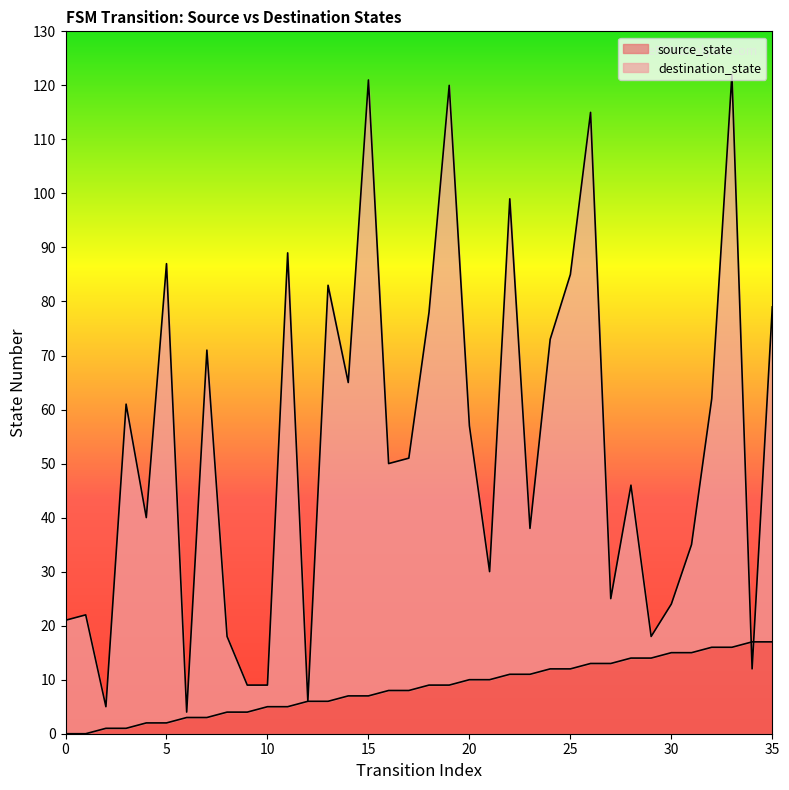

Which has a higher value, 29 or 4?

29